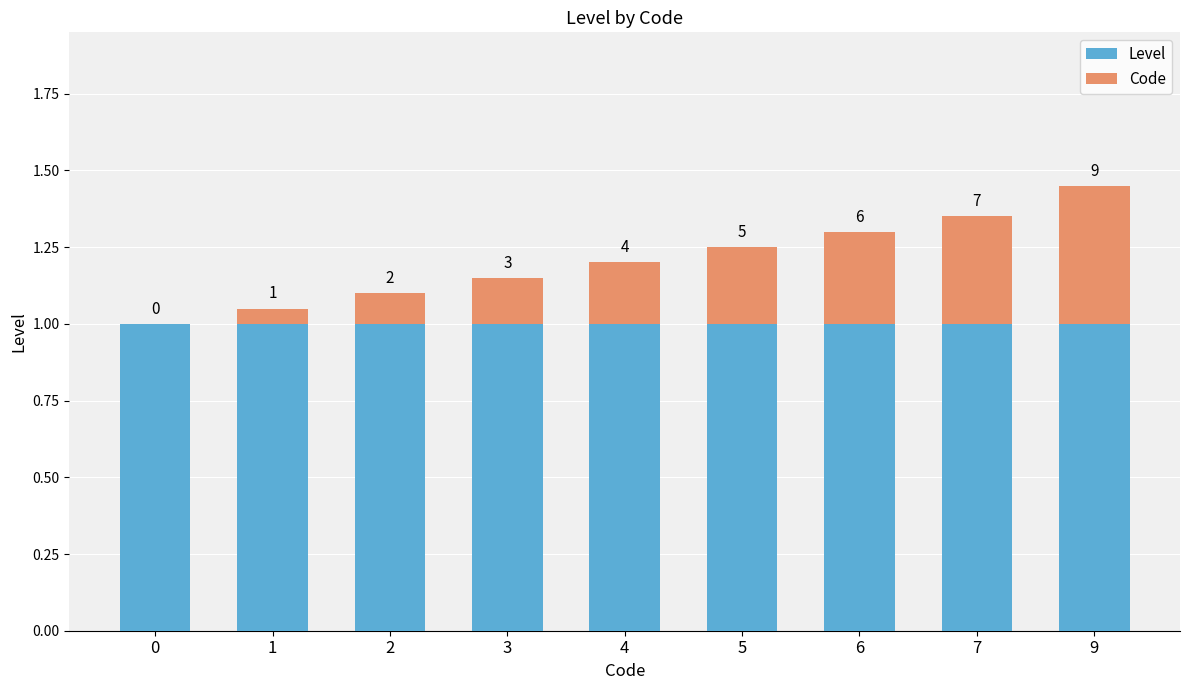

Which series changed the most between 1 and 5?

Code